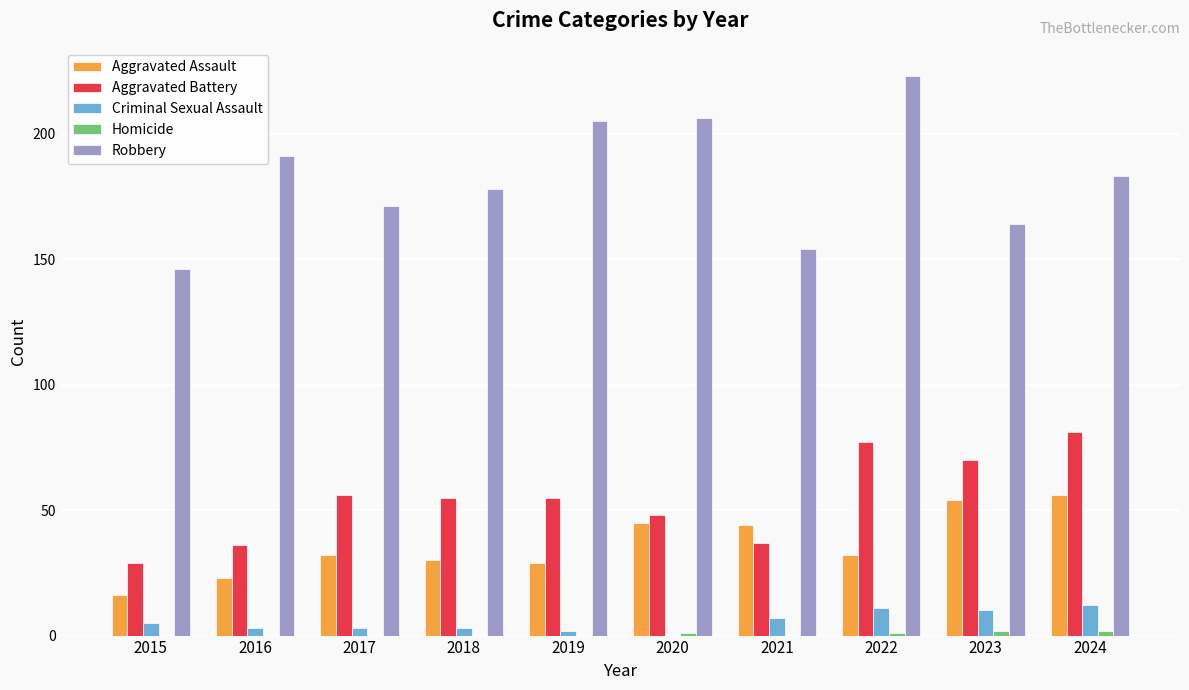

What is the sum of the Aggravated Assault values at 2016 and 2017?

55